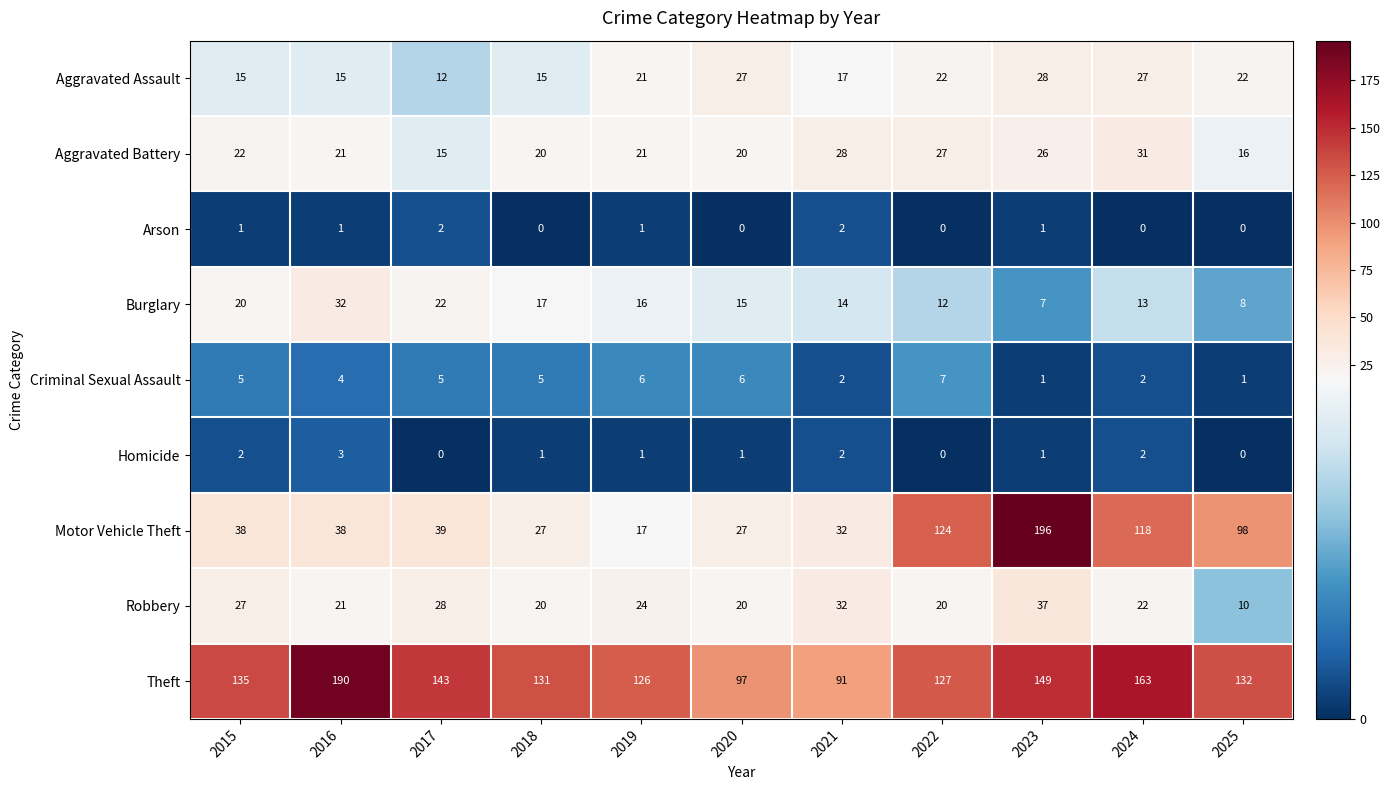

The Theft series shows 189 at 2018. True or false?

False